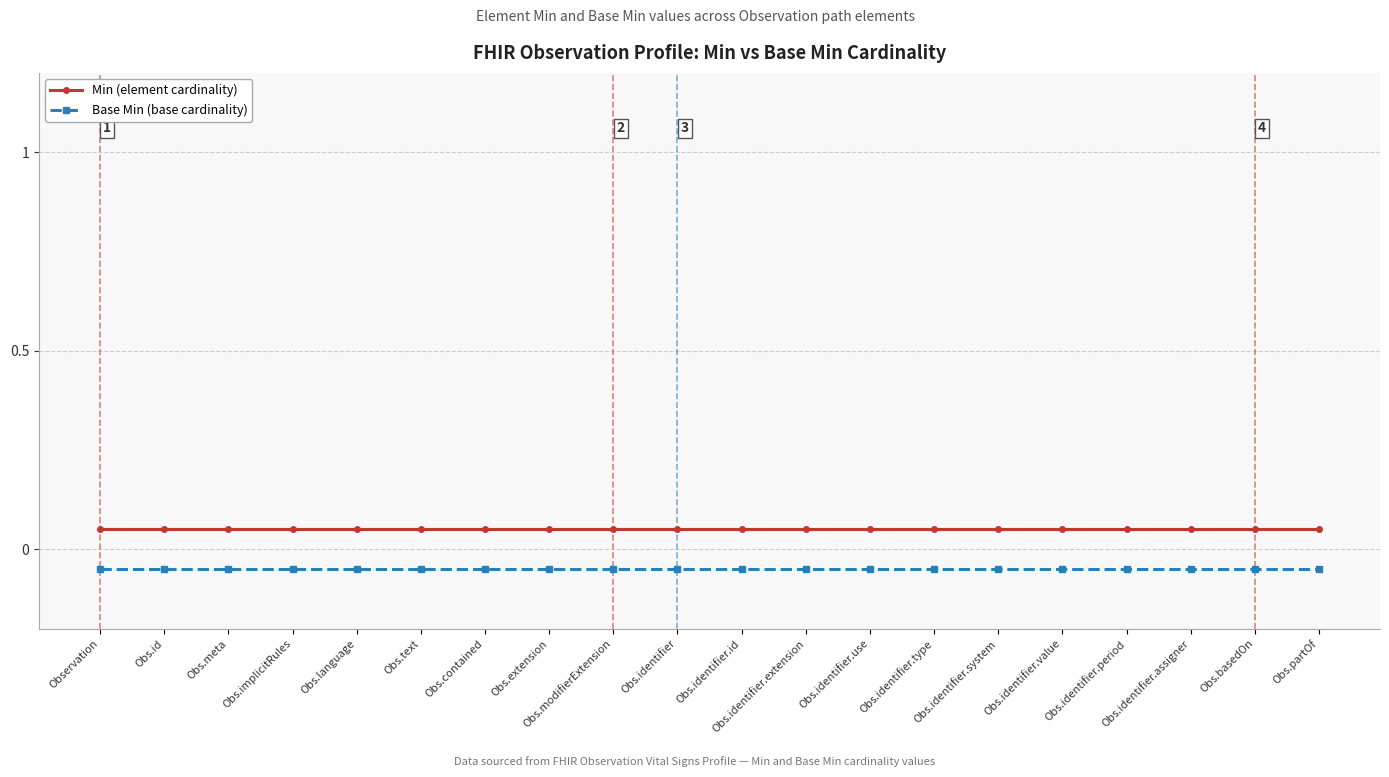

The value of Base Min (base cardinality) at Obs.identifier.system is -0.1. True or false?

True